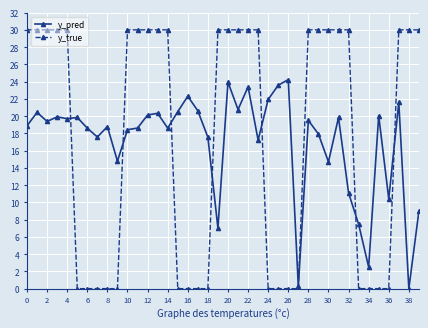

Which series has the largest range (max minus min)?

y_true